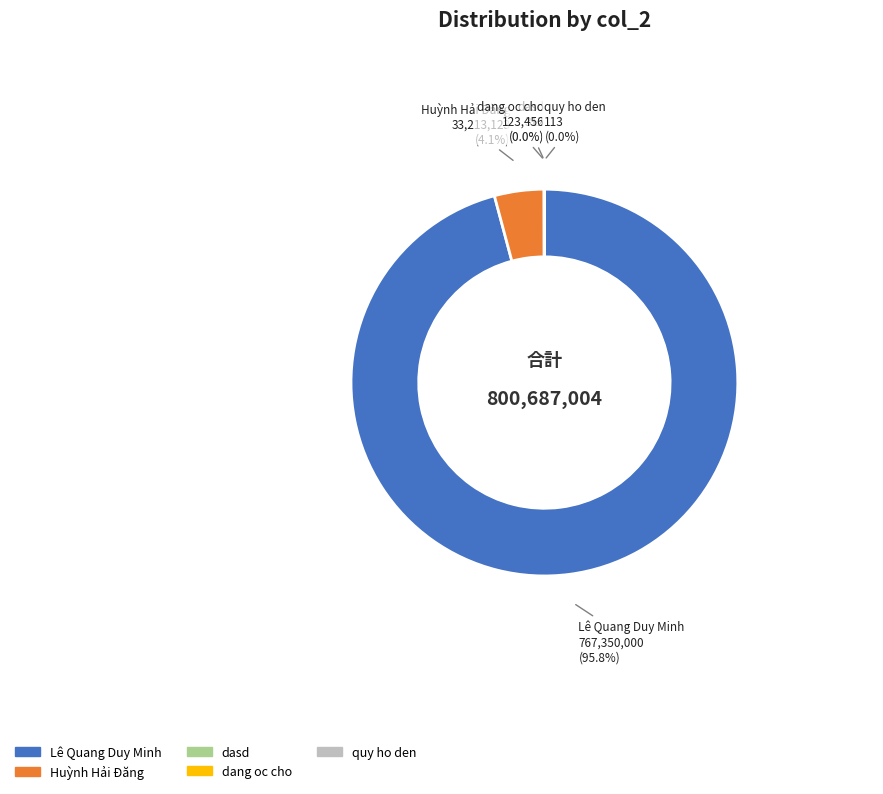

Which category has the smallest portion of the pie?

quy ho den